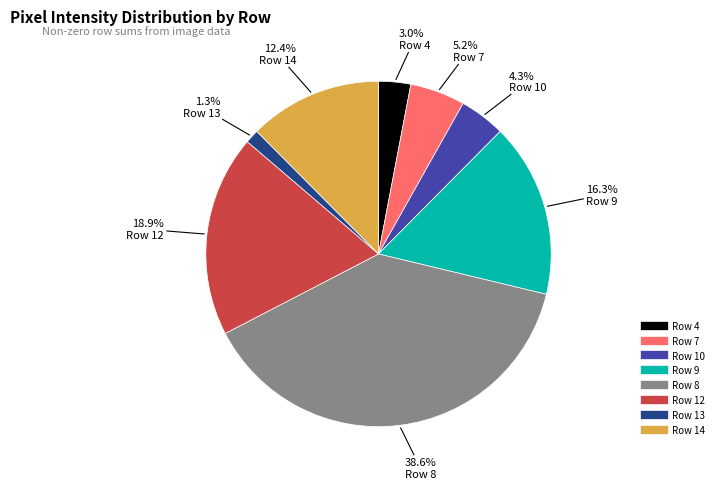

Which category has the smallest portion of the pie?

Row 13